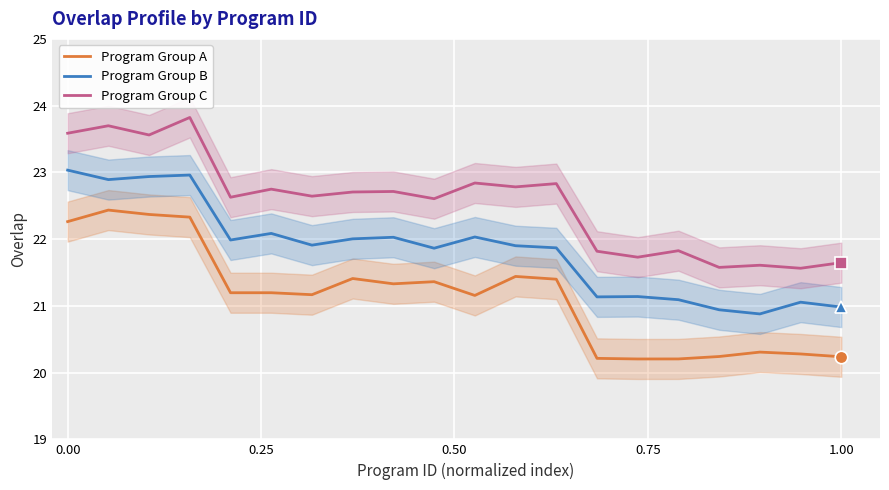

Is this an area chart (filled region under the line)?

No